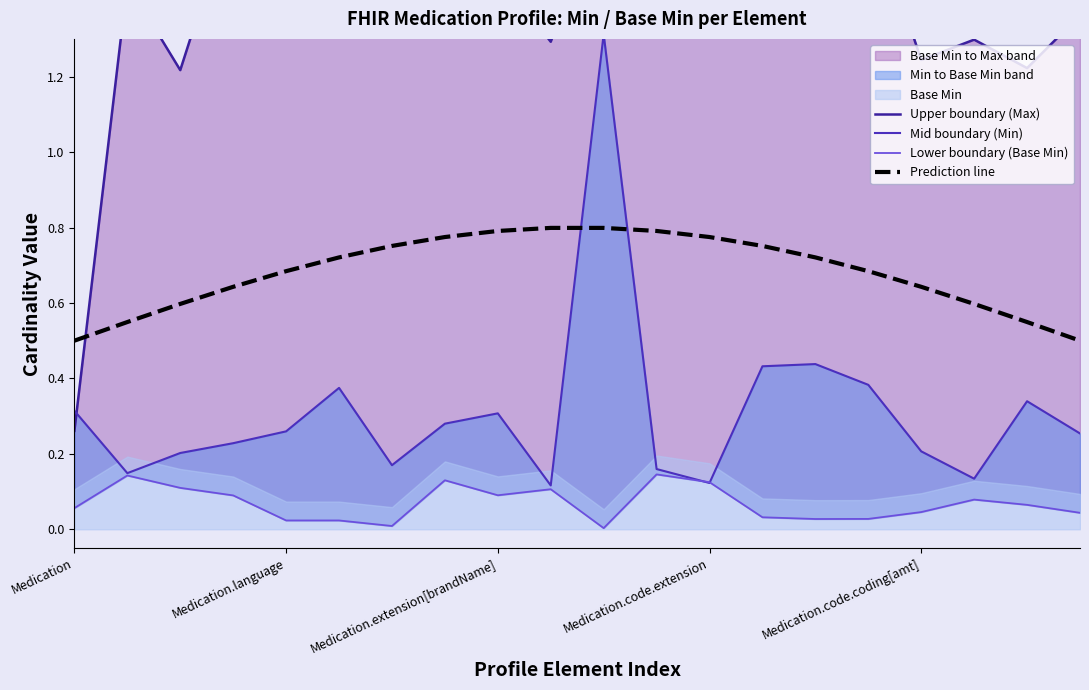

Does the chart display data point markers on the line(s)?

No